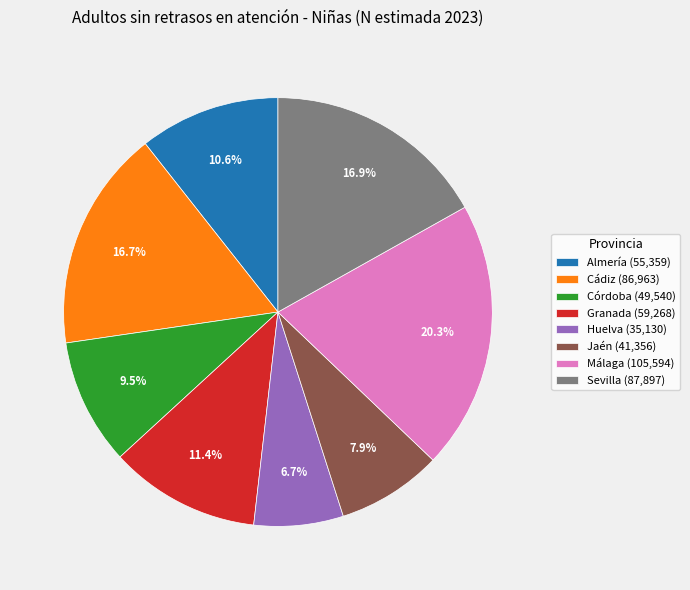

Is it true that Huelva is 20% of the pie?

False